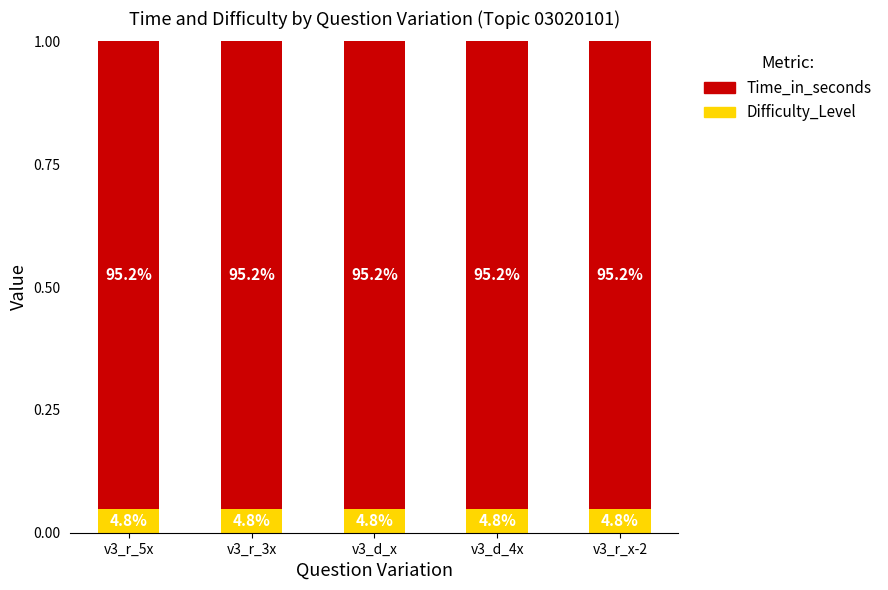

Does the chart contain stacked bars?

Yes